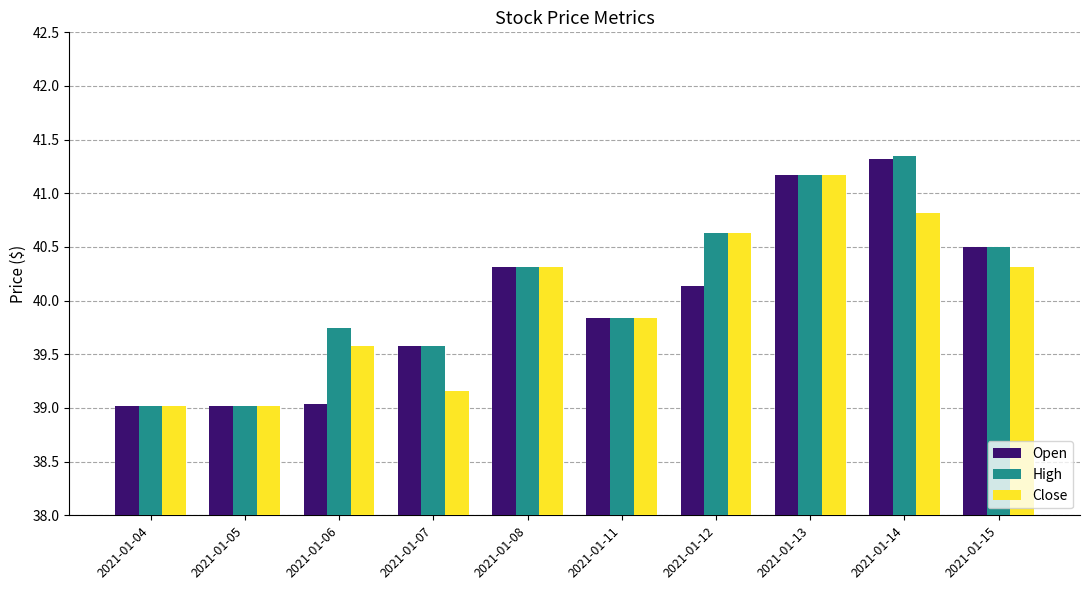

Which series has the largest total across all categories?

High